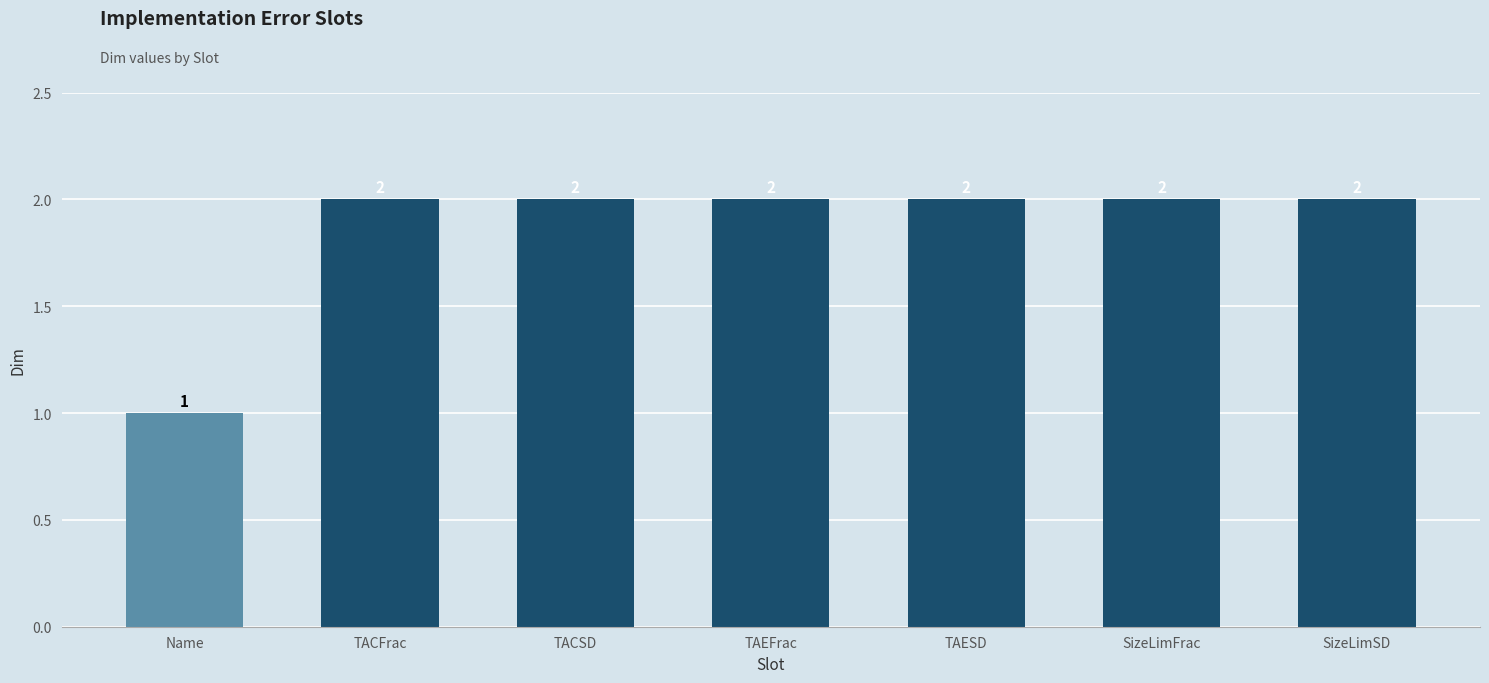

How many values are below 2?

1